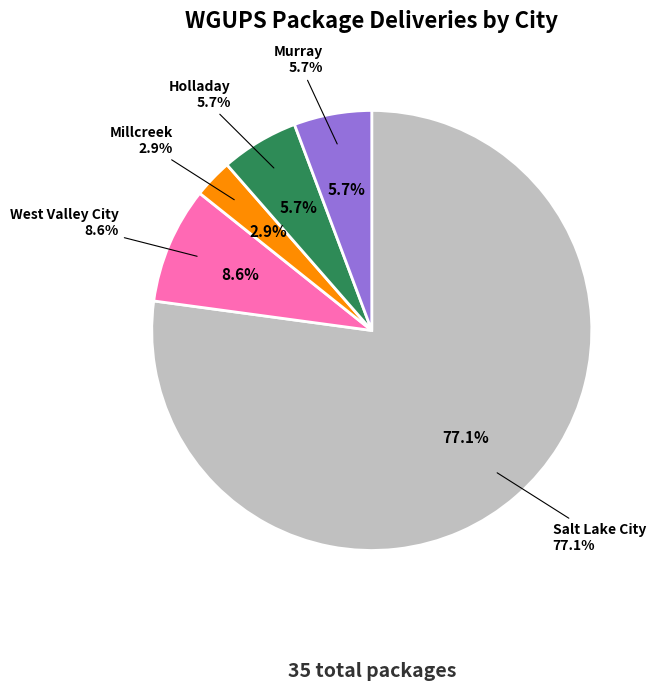

Is West Valley City the majority of the pie?

No